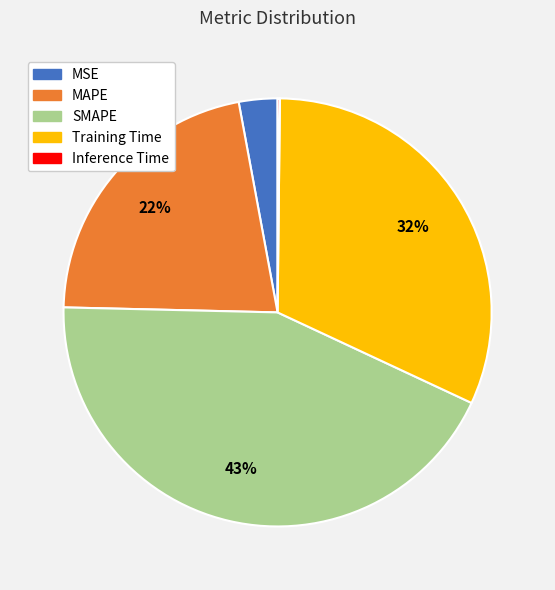

Is it true that MAPE is 22% of the pie?

True